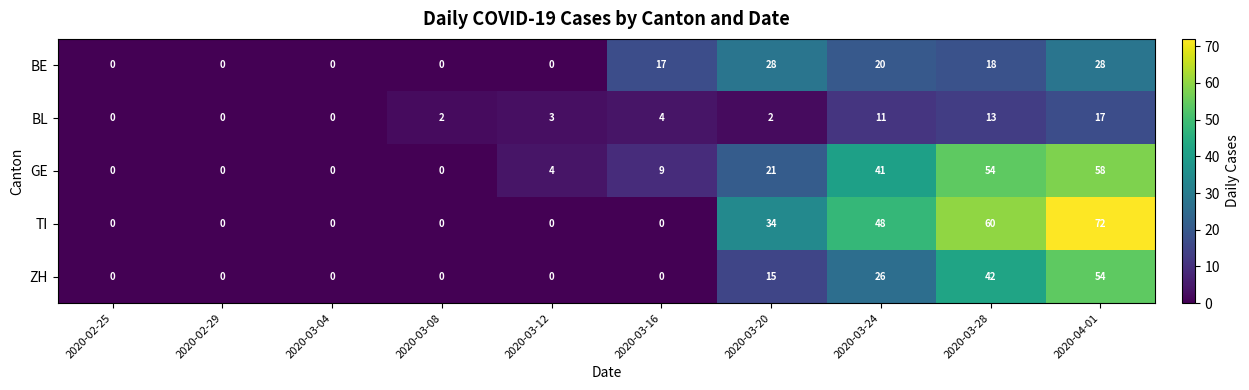

What is the spread (max minus min) of values at 2020-03-20?

32